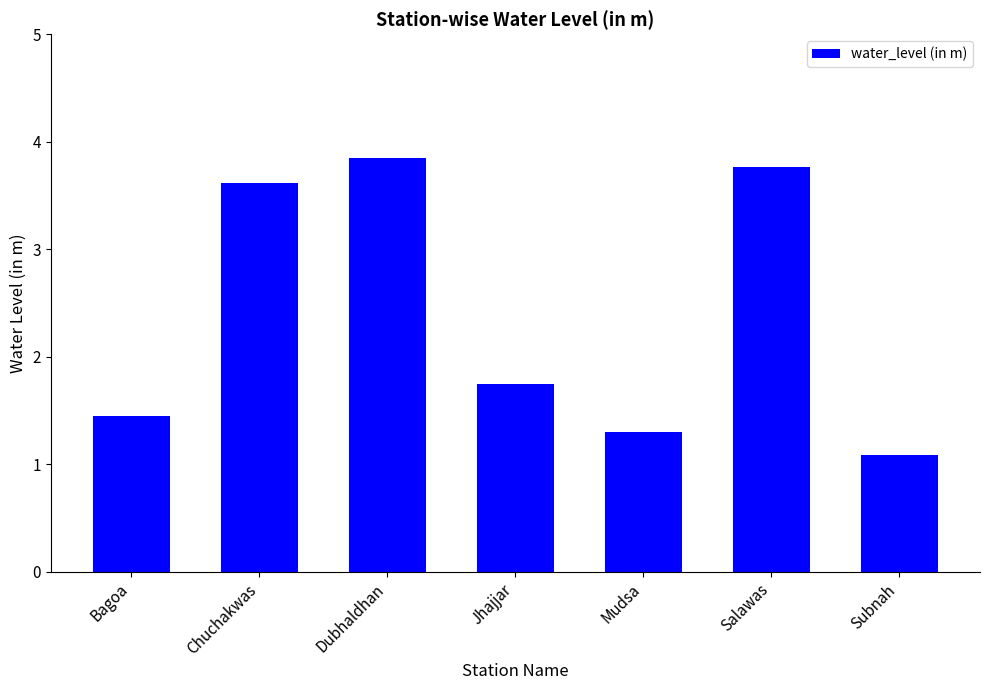

Rank the categories by value from highest to lowest.

Dubhaldhan, Salawas, Chuchakwas, Jhajjar, Bagoa, Mudsa, Subnah